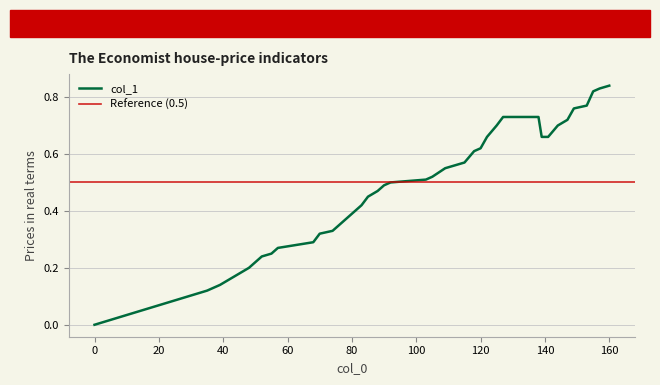

What is the change in value from 74 to 85?

+0.1